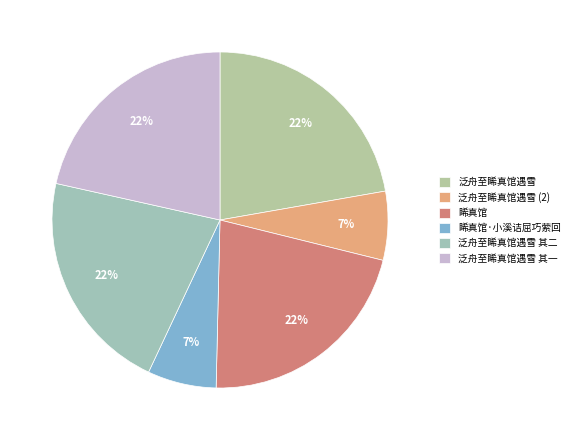

To the nearest percent, what is the combined percentage of 泛舟至睎真馆遇雪 其一 and 泛舟至睎真馆遇雪?

44%